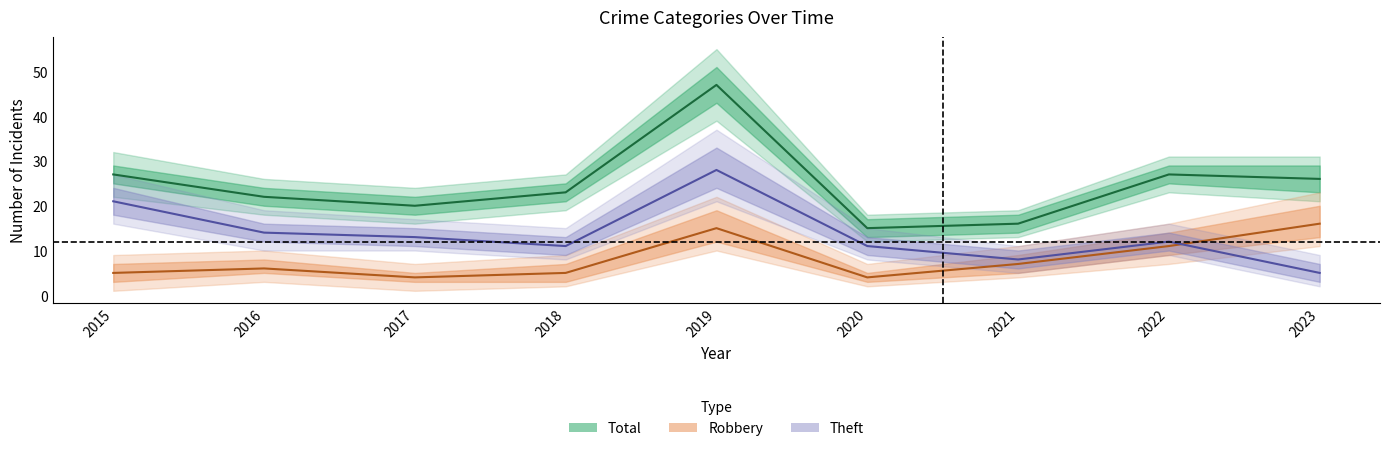

How many interior local peaks does the Robbery series have?

2